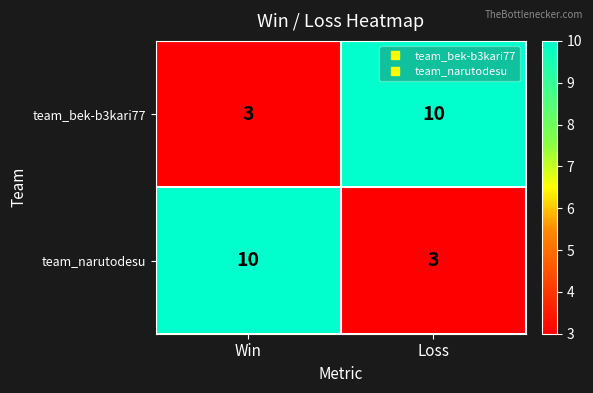

What is the lowest value of the team_bek-b3kari77 series?

3